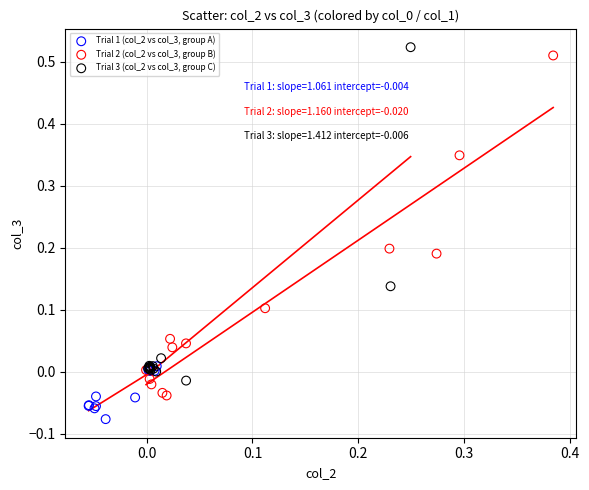

Which series reaches the maximum Y coordinate?

Trial 3 (col_2 vs col_3, group C)